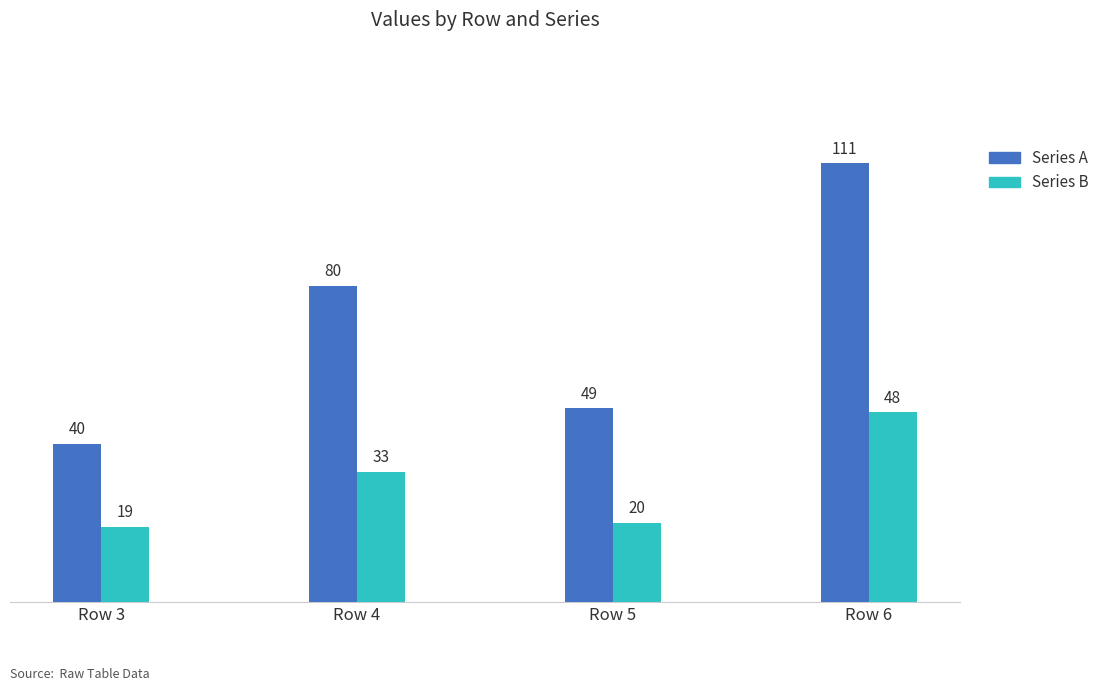

What is the difference between the Series A values at Row 6 and Row 3?

71